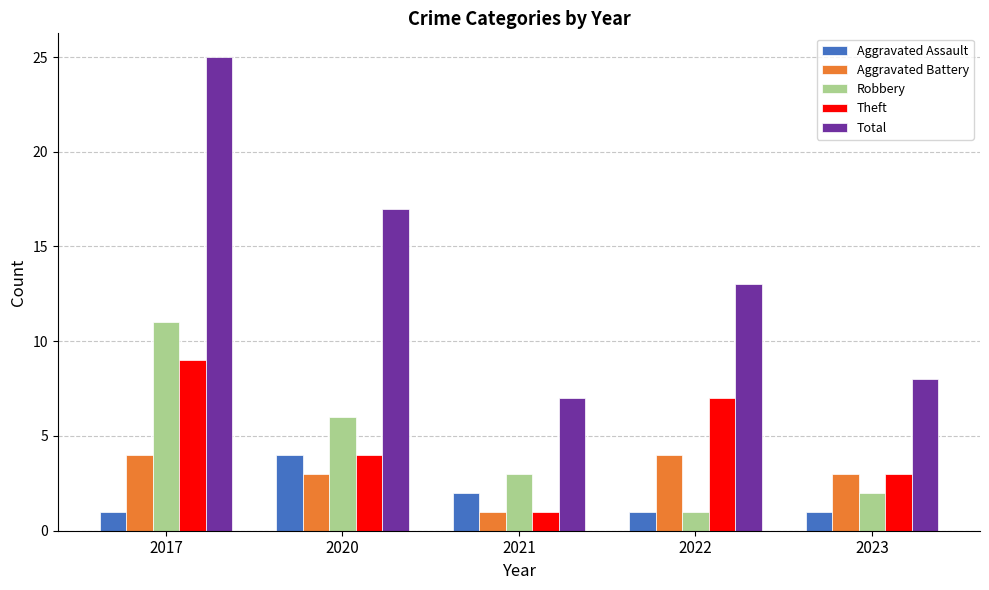

What is the sum of the Theft values at 2023 and 2020?

7